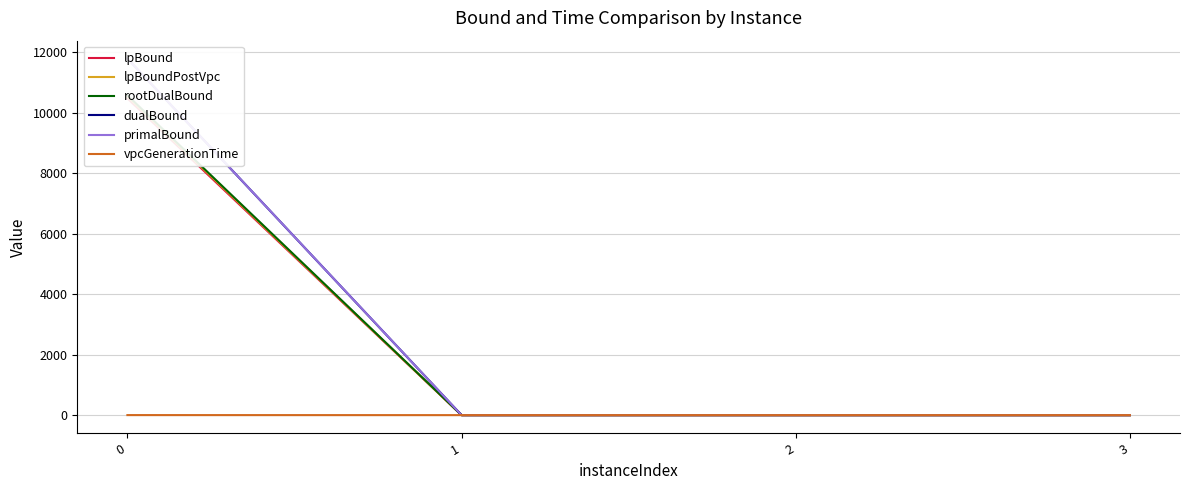

Which series has the largest range (max minus min)?

primalBound